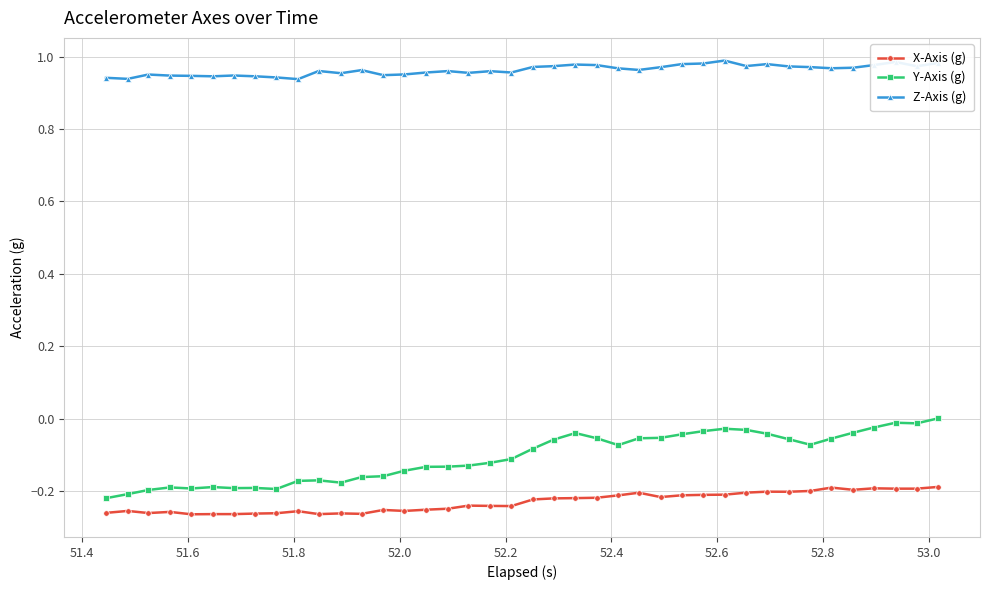

True or false: X-Axis (g) and Z-Axis (g) intersect in this chart.

False